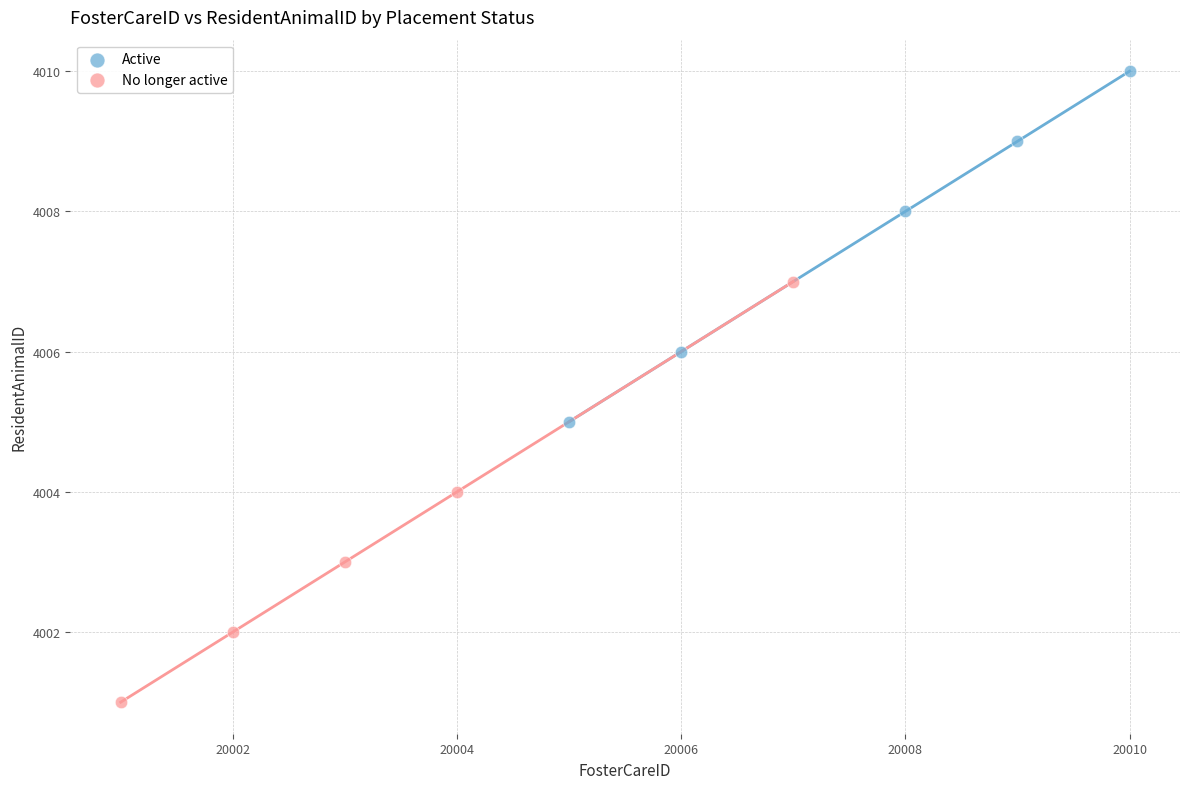

Which series has the widest spread of Y values?

No longer active